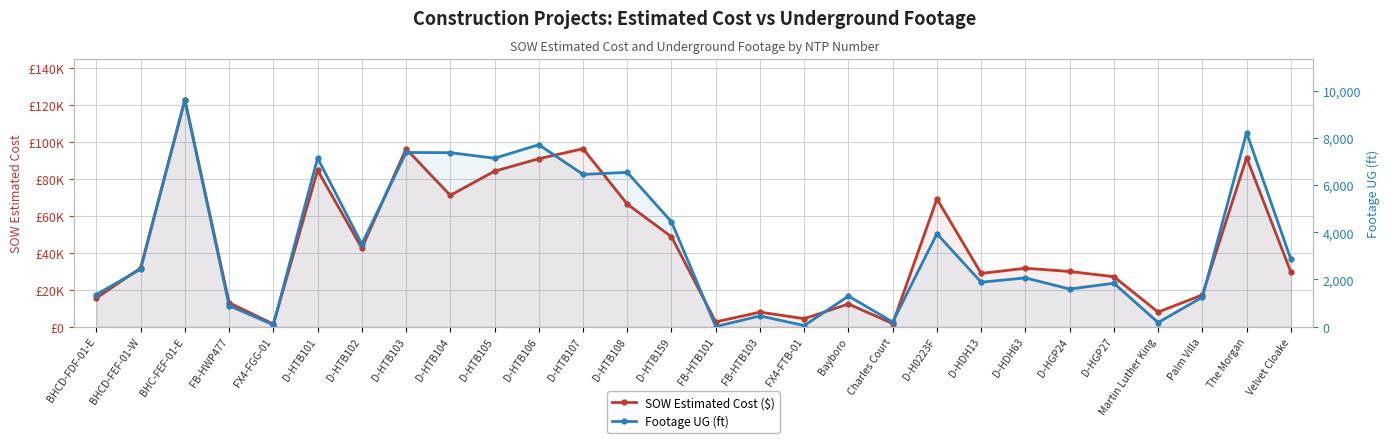

Read the Footage UG (ft) value at D-HTB105.

7141.0